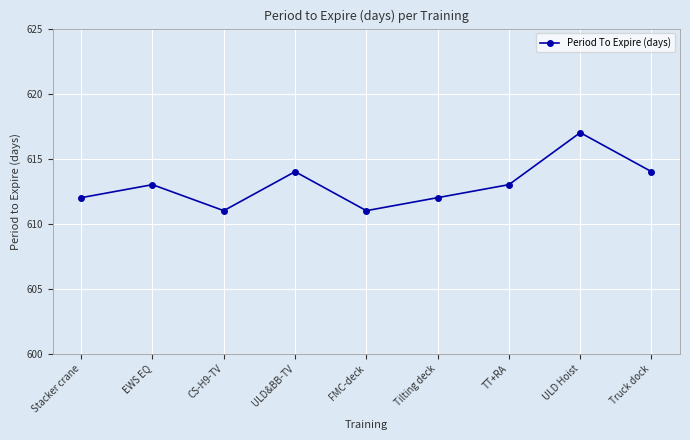

What is the sum of all values?

5517